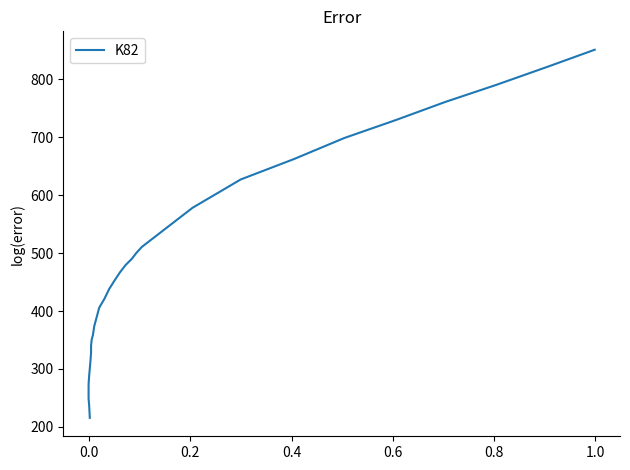

How many data points does each series have?

30